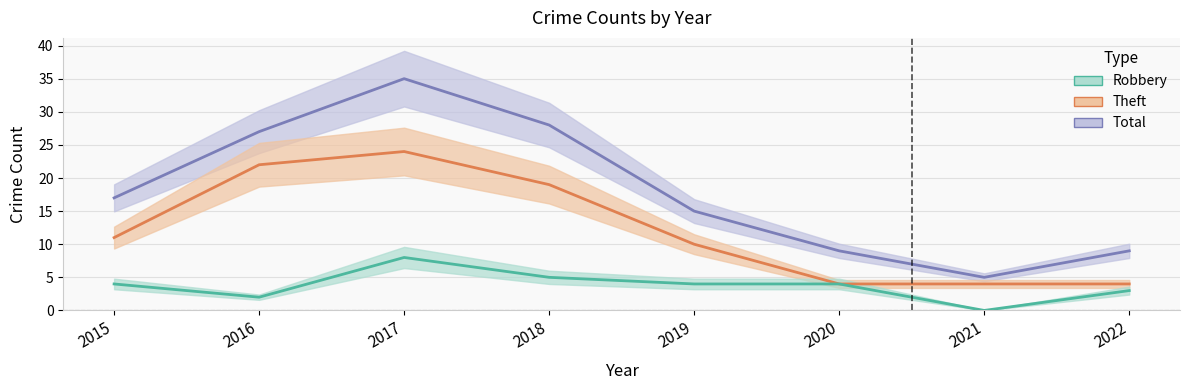

True or false: Robbery and Total cross at least once.

False